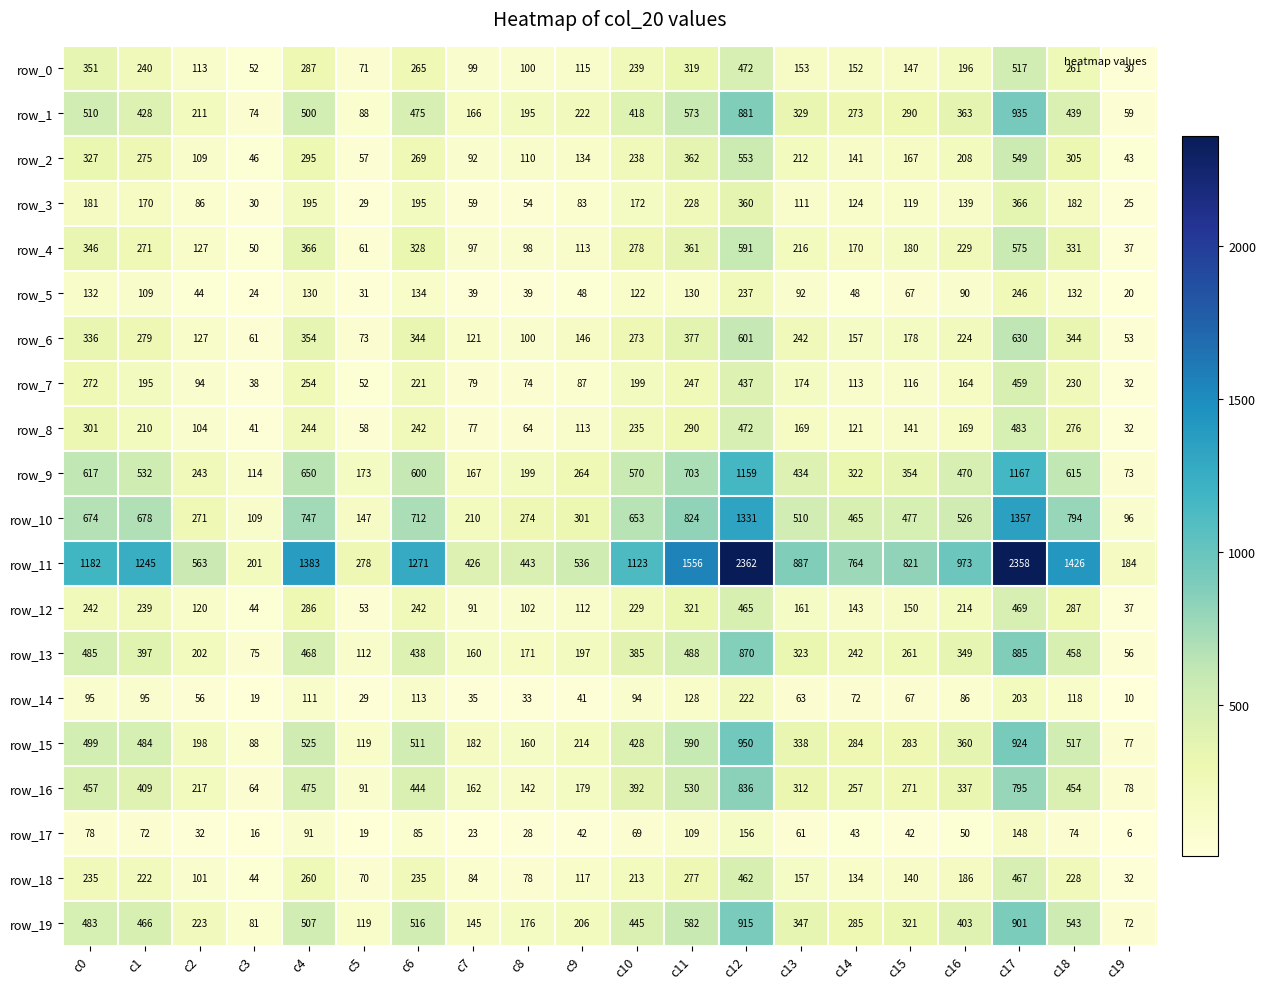

What is the total value across all series at c18?

8014